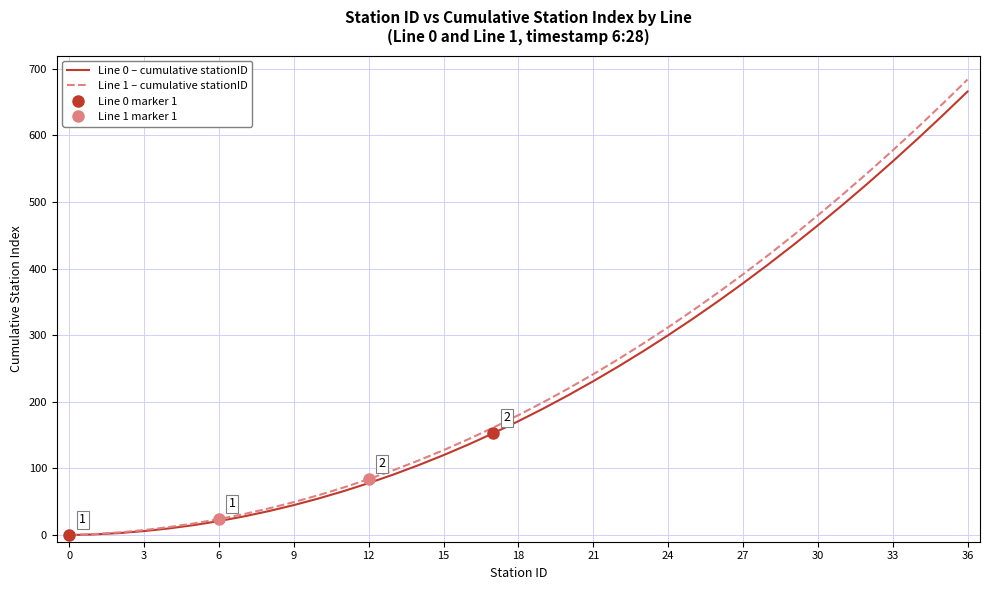

What is the difference between the maximum and minimum values in the Line 1 – cumulative stationID series?

684.0